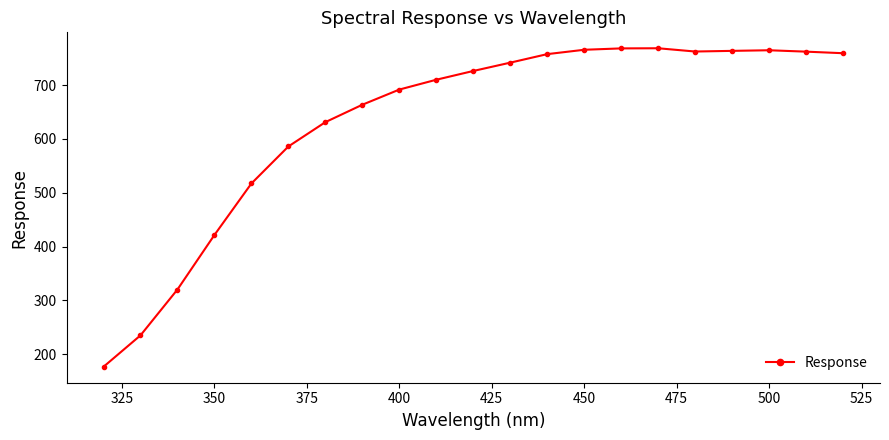

What is the difference between the second highest and minimum values?

591.4